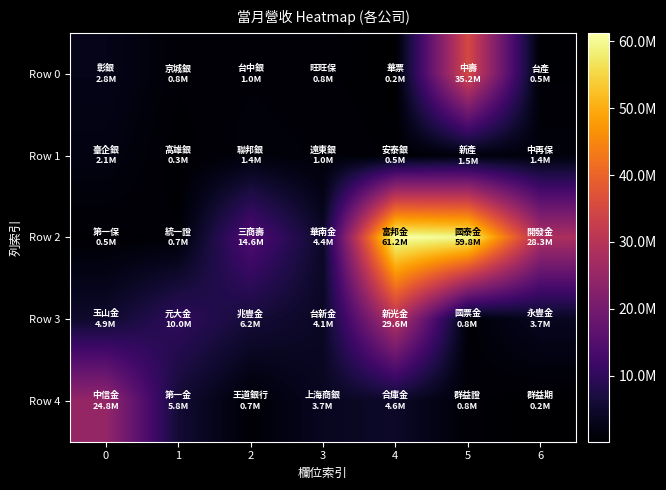

What is the total value across all series at 6?

33986572